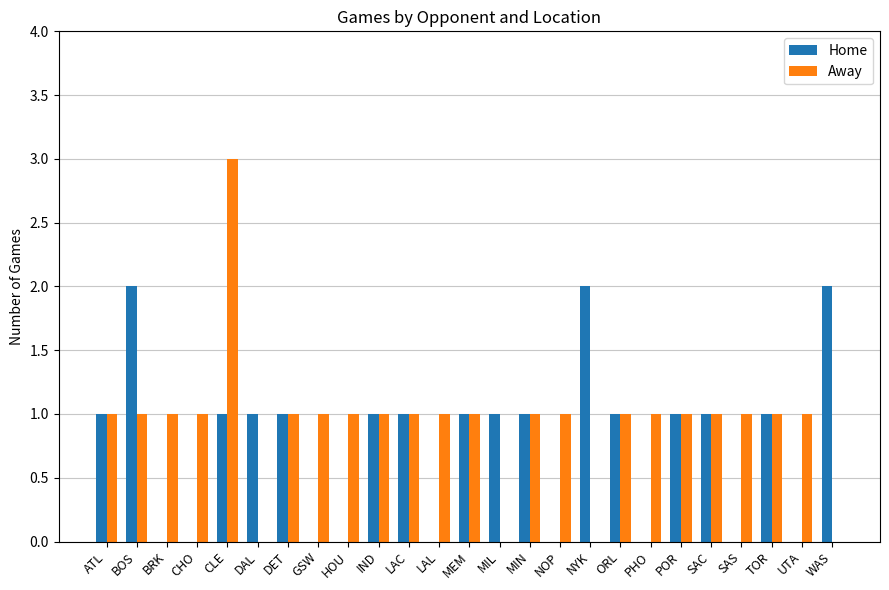

At which category does the chart reach its peak across all series?

CLE